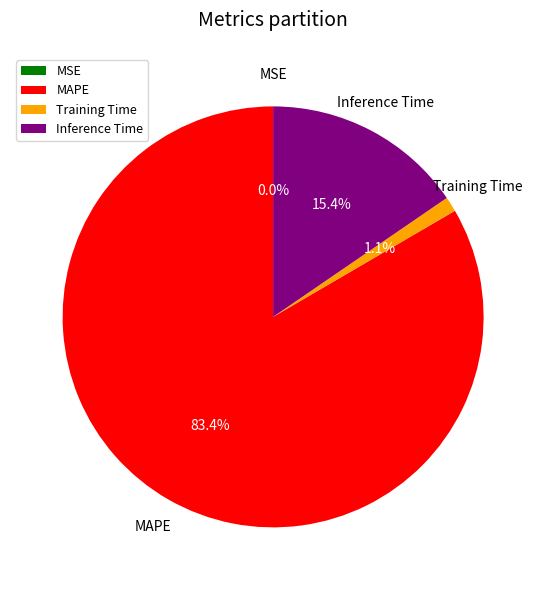

What is the ratio of the value at Inference Time to the value at MAPE?

0.2